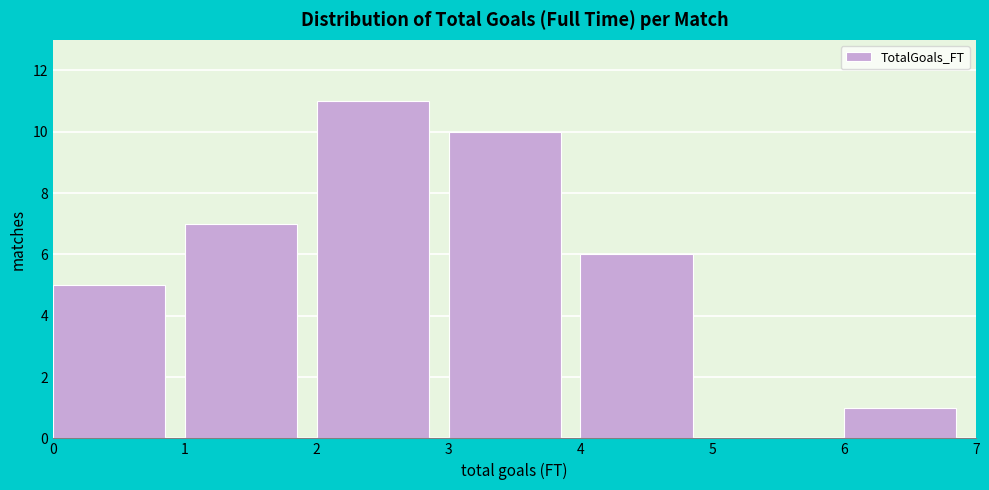

Reading left to right, transcribe this chart: for each bar, give the range it covers on the x-axis and its height. The values are not printed on the chart, so give them approximately, as read against the axis.

0 to 1: 5
1 to 2: 7
2 to 3: 11
3 to 4: 10
4 to 5: 6
5 to 6: 0
6 to 7: 1